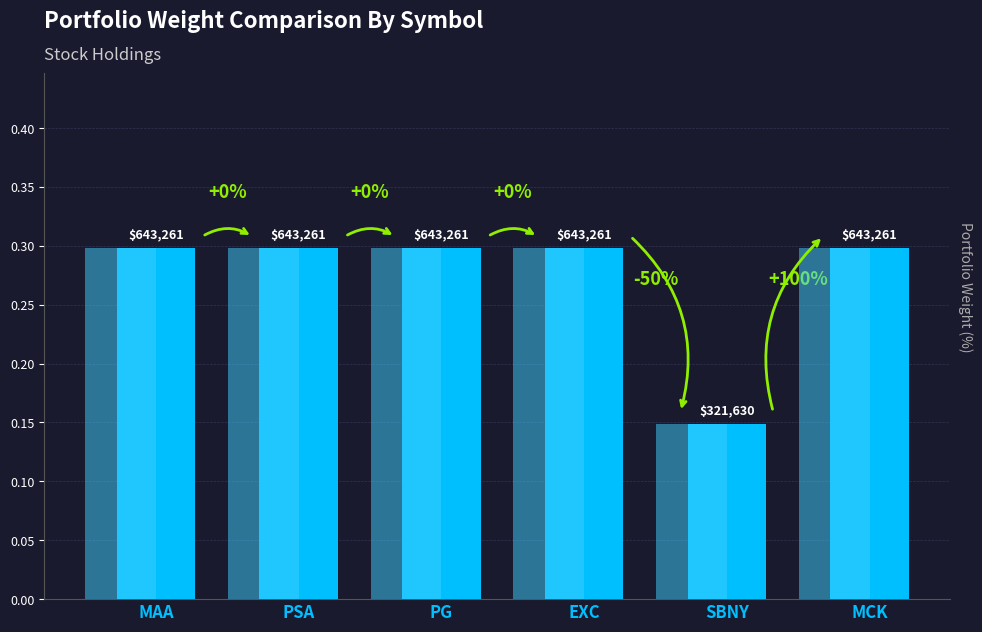

Which category has the lowest value across all series?

SBNY